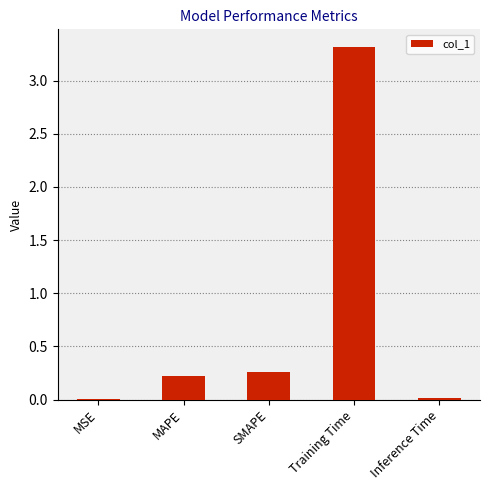

True or false: the data shows 3.3 at Training Time.

True